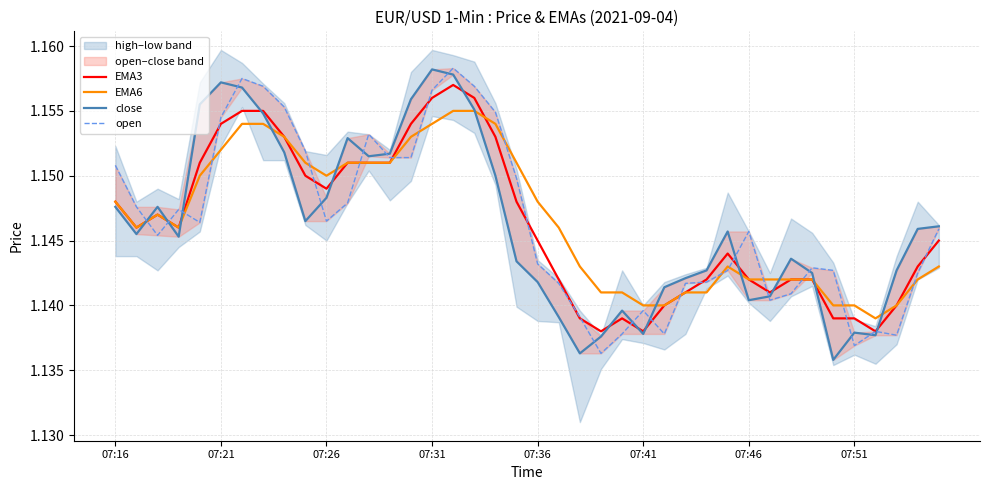

The close series shows 0.6 at 32. True or false?

False